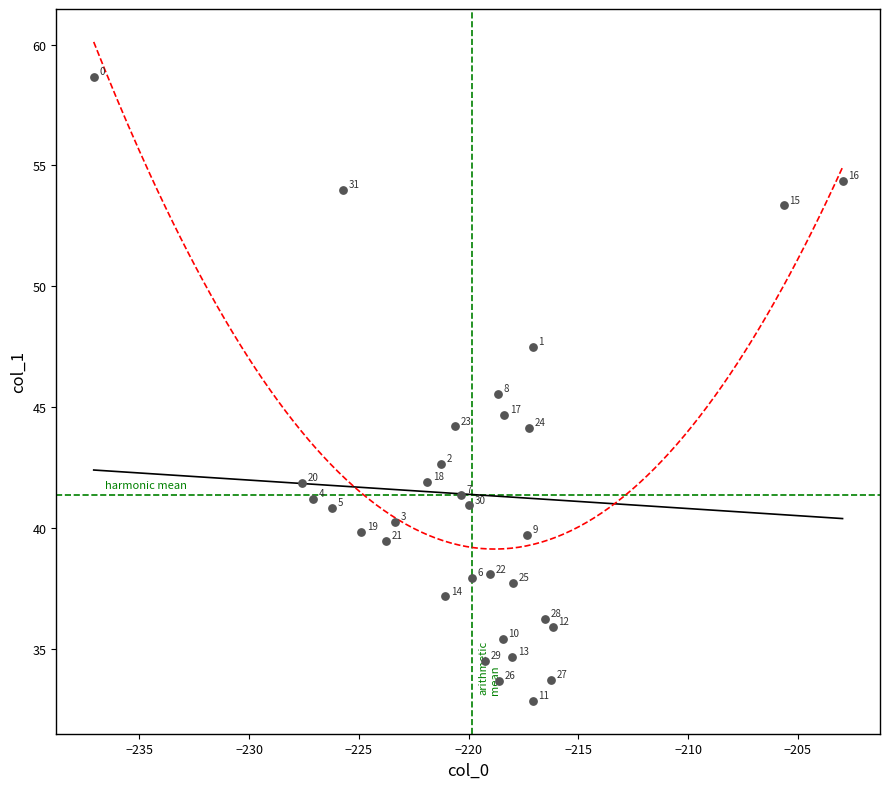

What Y value in the scatter plot is closest to 45?

44.7